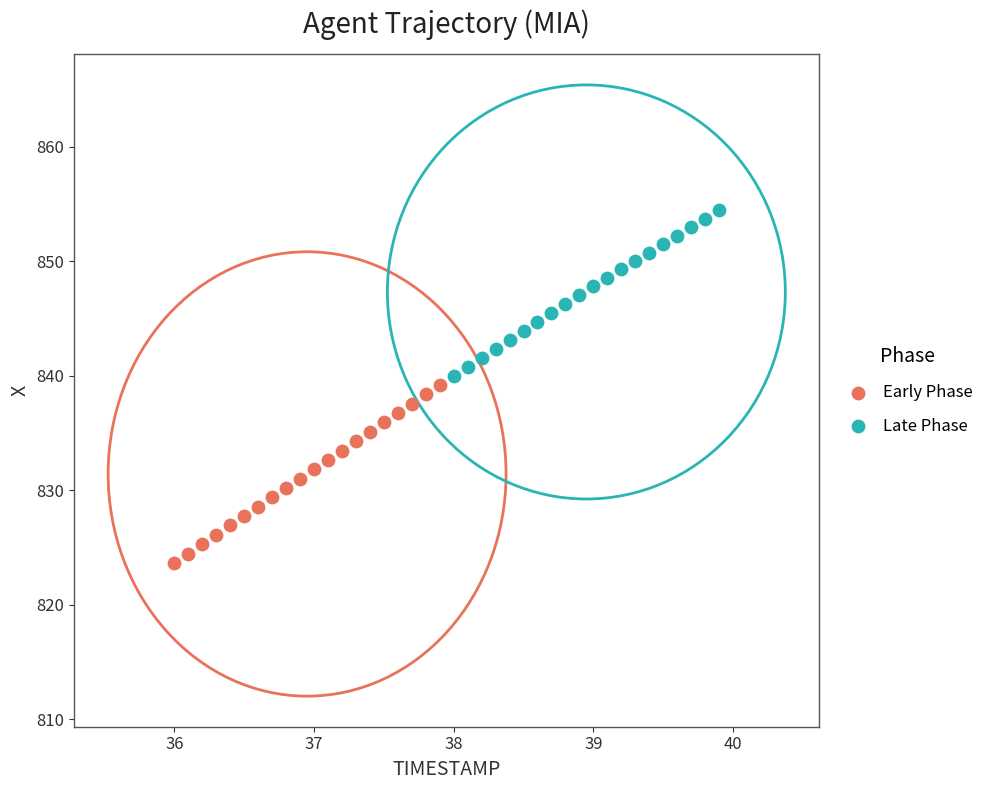

Which series contains the highest Y value?

Late Phase